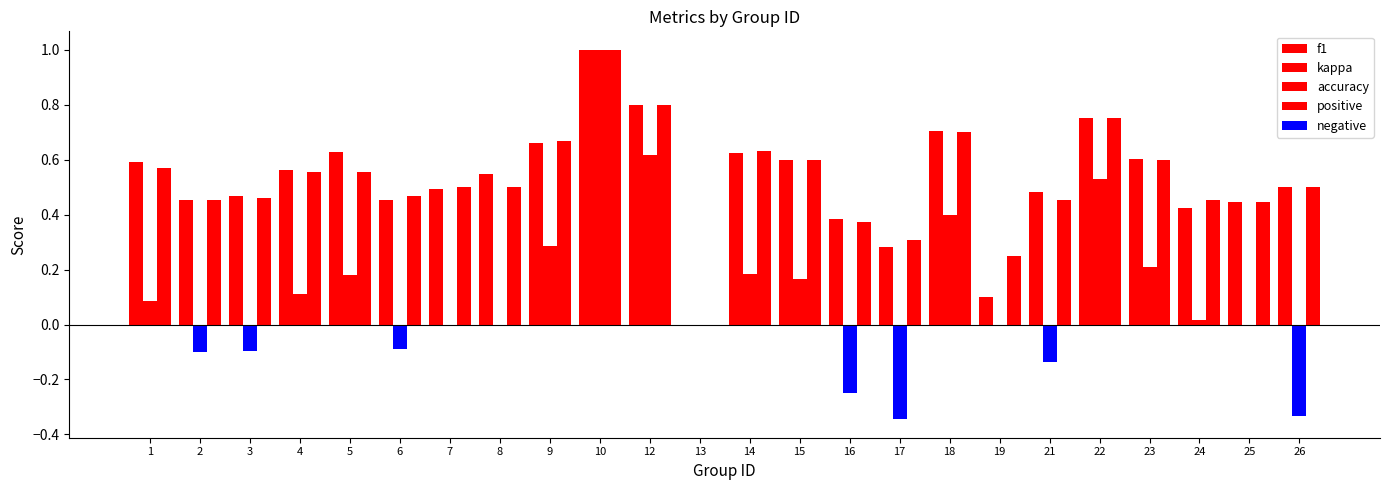

How many values in the kappa series are below 0?

7